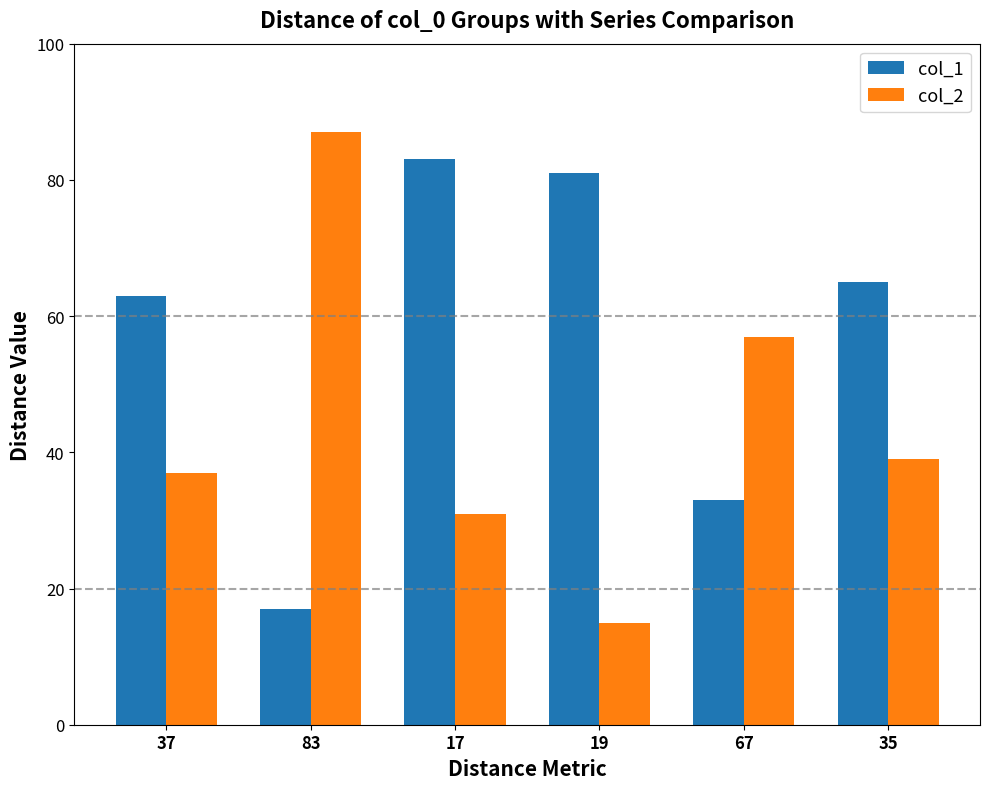

Reading left to right, list all the values displayed in this chart.

col_1: 63	17	83	81	33	65
col_2: 37	87	31	15	57	39